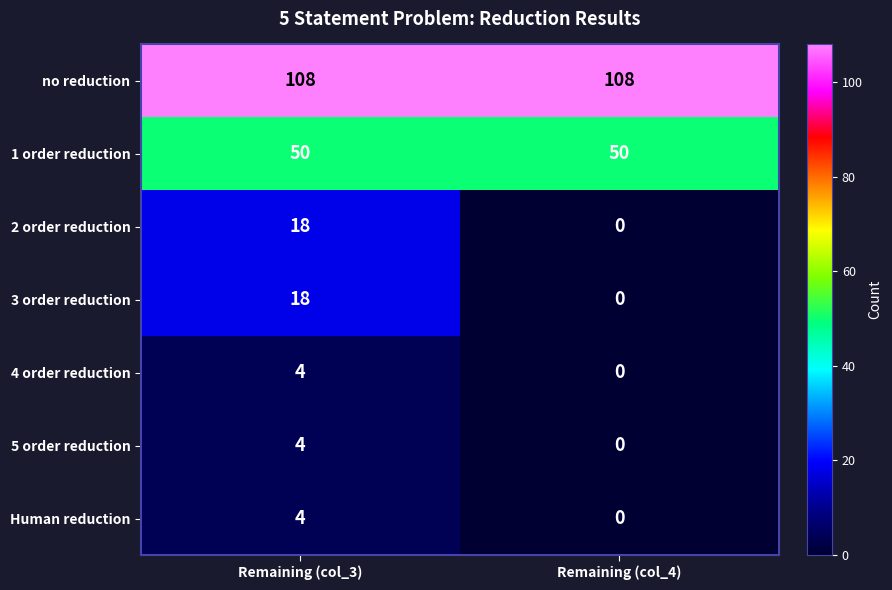

Rank the categories by Human reduction value from highest to lowest.

Remaining (col_3), Remaining (col_4)